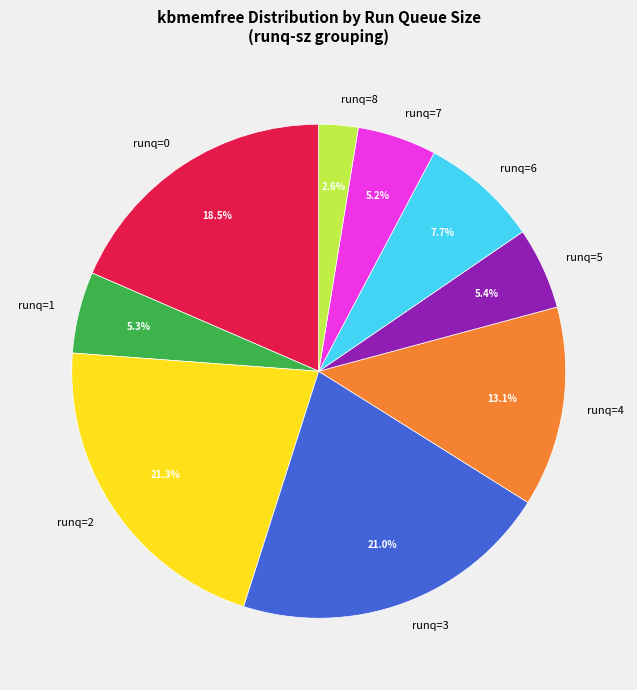

Between runq=8 and runq=2, which is larger?

runq=2